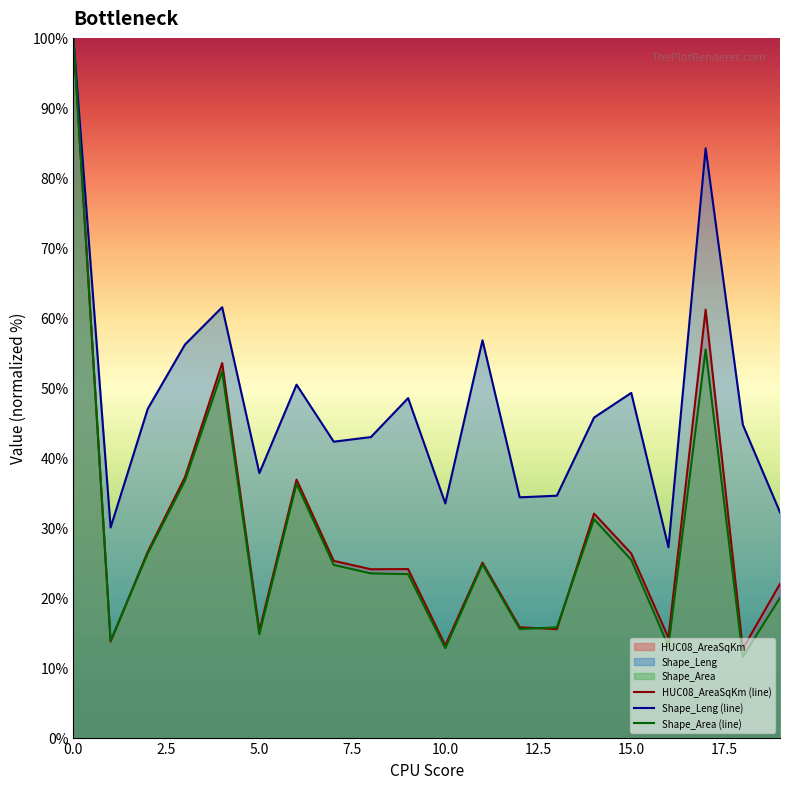

Reading left to right, list all the values displayed in this chart.

HUC08_AreaSqKm: 100.0	13.7	26.6	37.2	53.5	15.3	36.9	25.3	24.1	24.1	13.2	25.0	15.8	15.5	32.0	26.3	14.3	61.2	12.7	22.0
Shape_Leng: 100.0	30.0	47.0	56.2	61.5	37.8	50.4	42.3	43.0	48.5	33.5	56.8	34.3	34.6	45.7	49.3	27.2	84.2	44.7	32.2
Shape_Area: 100.0	13.8	26.3	36.7	52.3	14.8	36.3	24.7	23.5	23.4	12.8	24.7	15.5	15.8	31.2	25.4	13.0	55.5	11.5	20.0